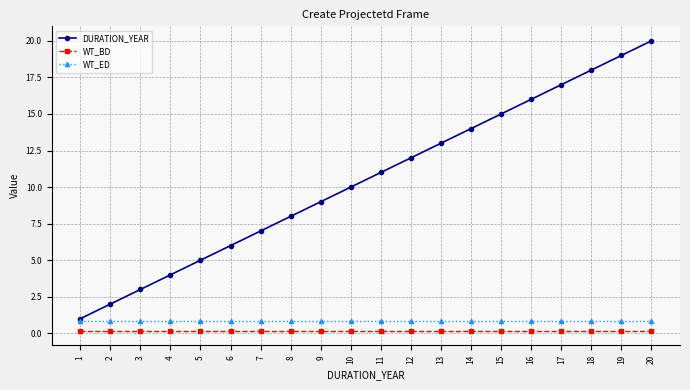

What is the value of the DURATION_YEAR point at the 2nd from the left?

2.0